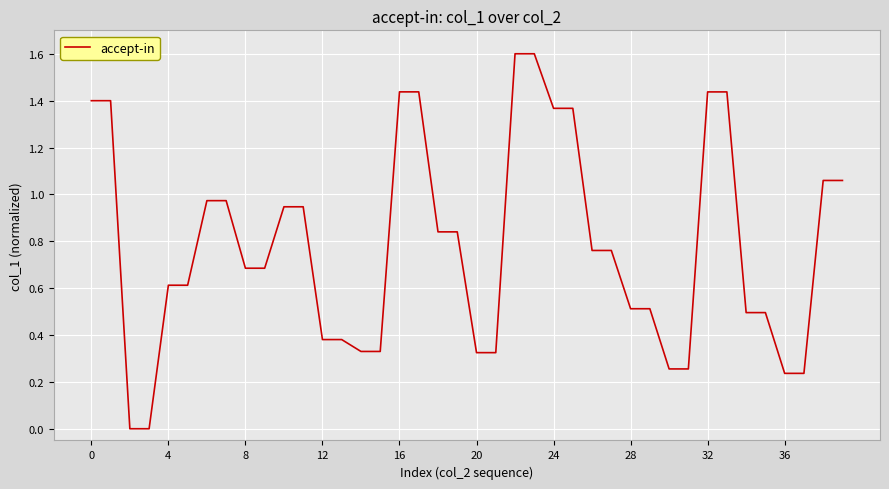

What is the greatest value displayed?

1.6